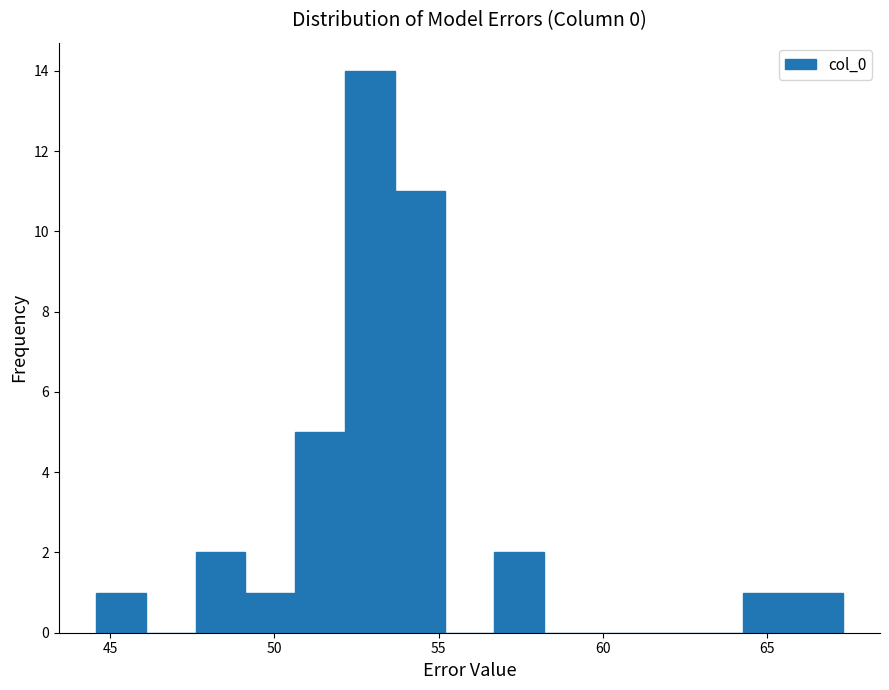

Read against the x-axis, roughly where is the centre of the tallest bar?

53.0